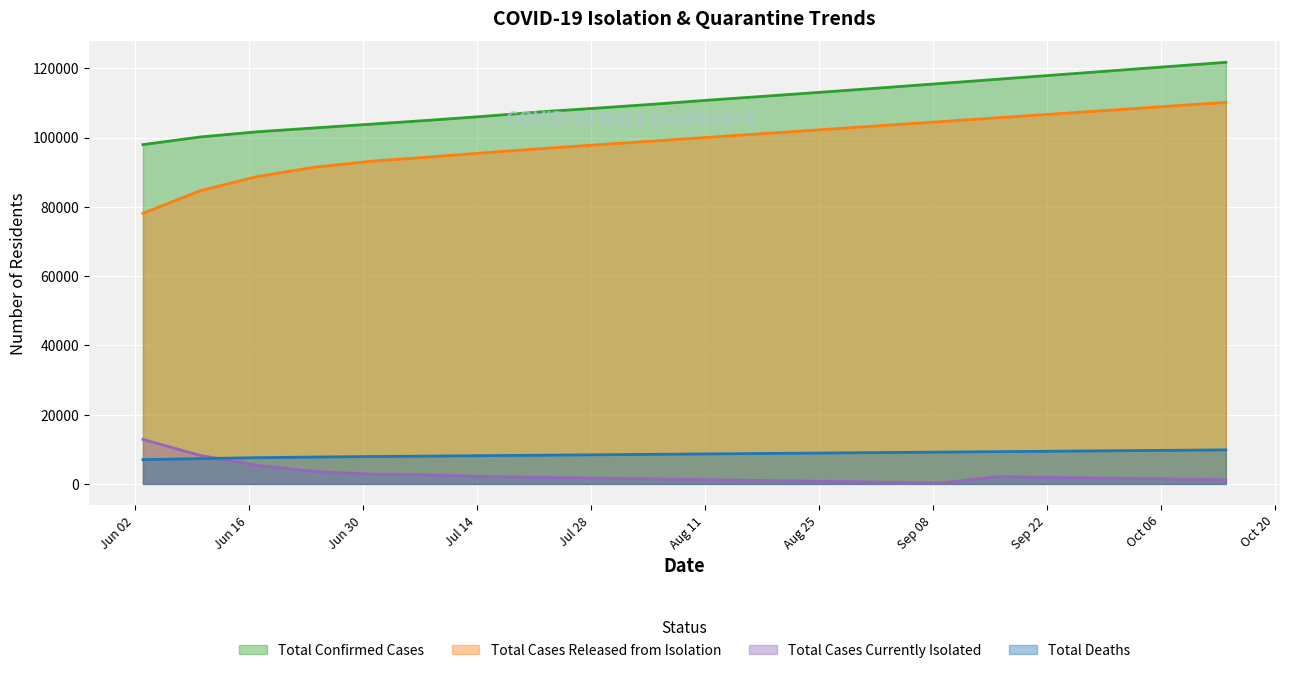

What is the value of the Total Deaths point at the 3rd from the left?

7568